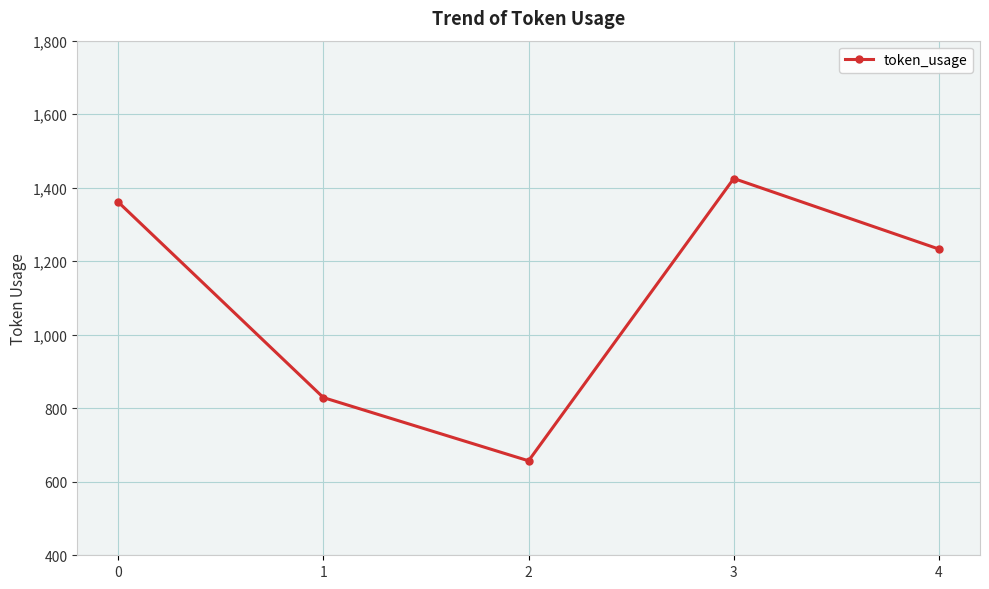

How many values are below 1233?

2